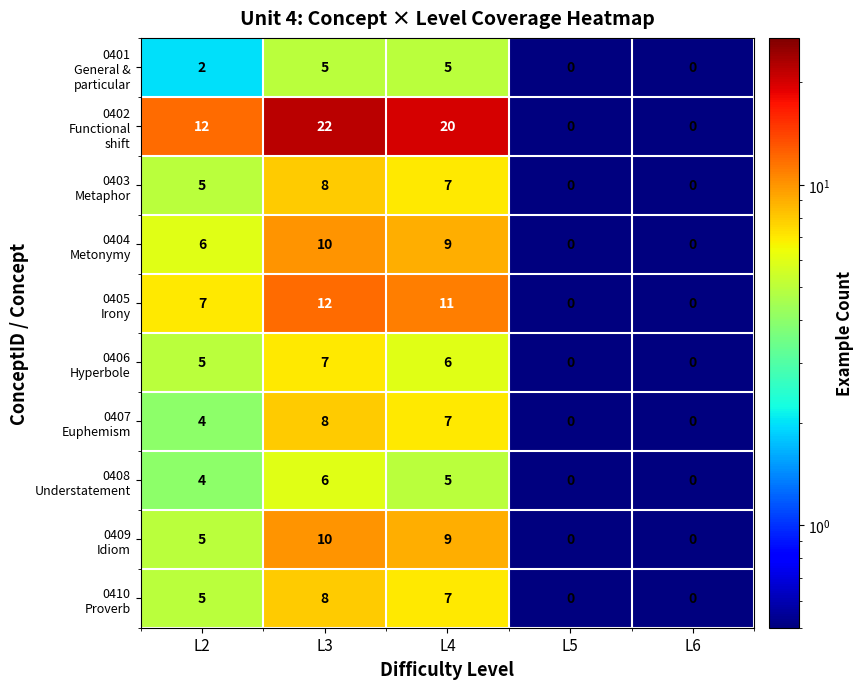

At which category is the sum across all series the highest?

L3